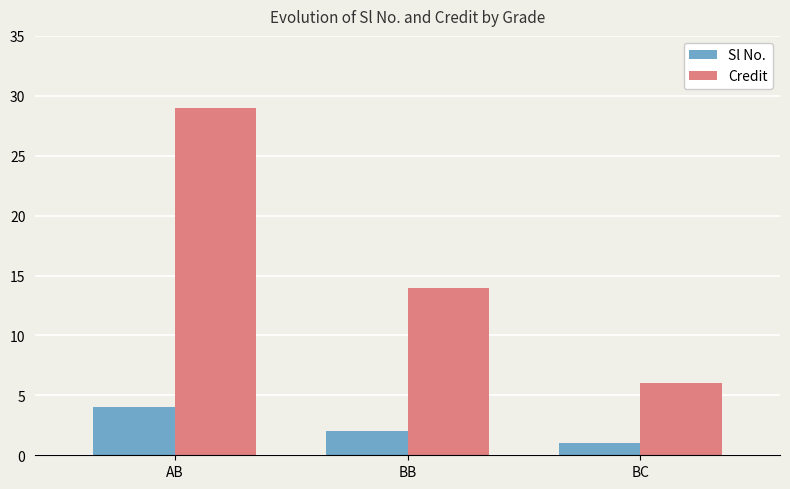

Between AB and BC, which series saw the biggest shift?

Credit